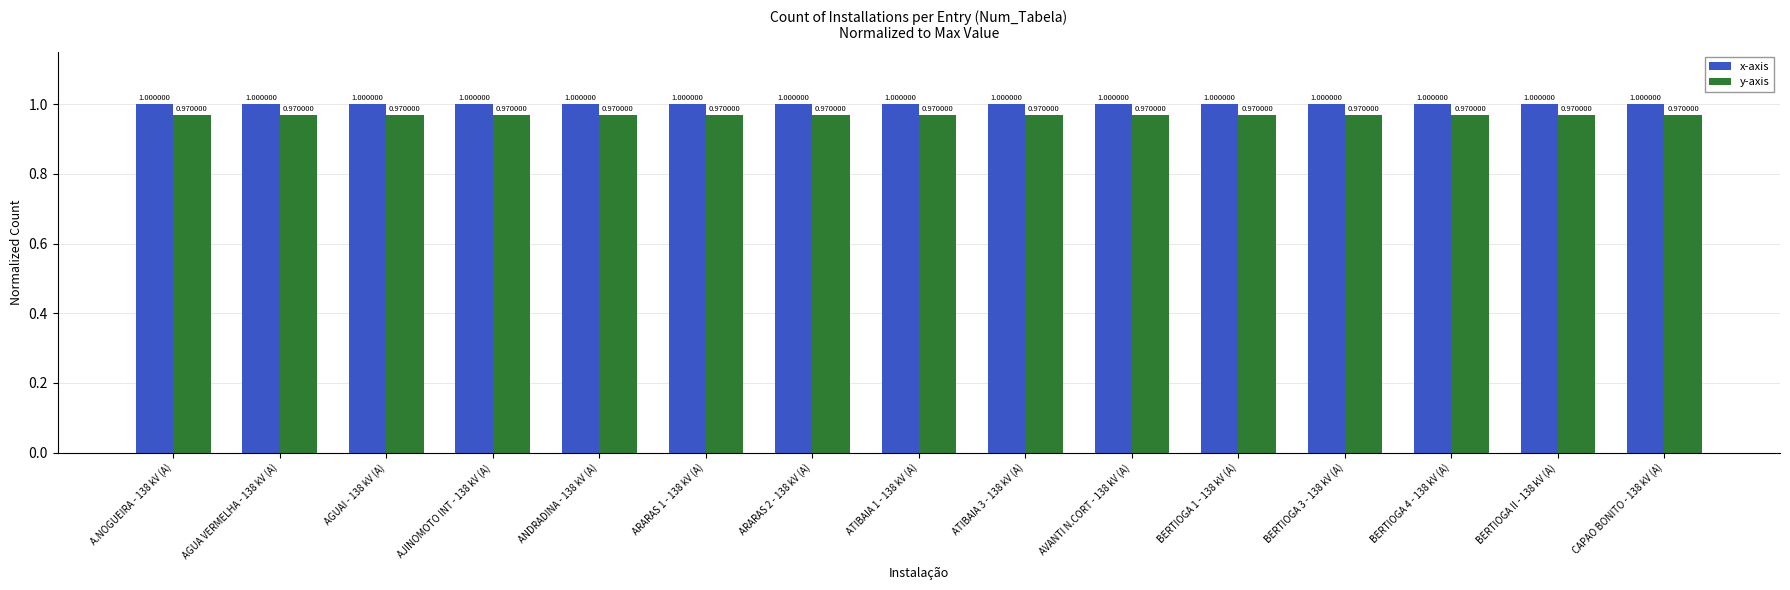

What is the label of the 3rd bar from the left?

AGUAI - 138 kV (A)